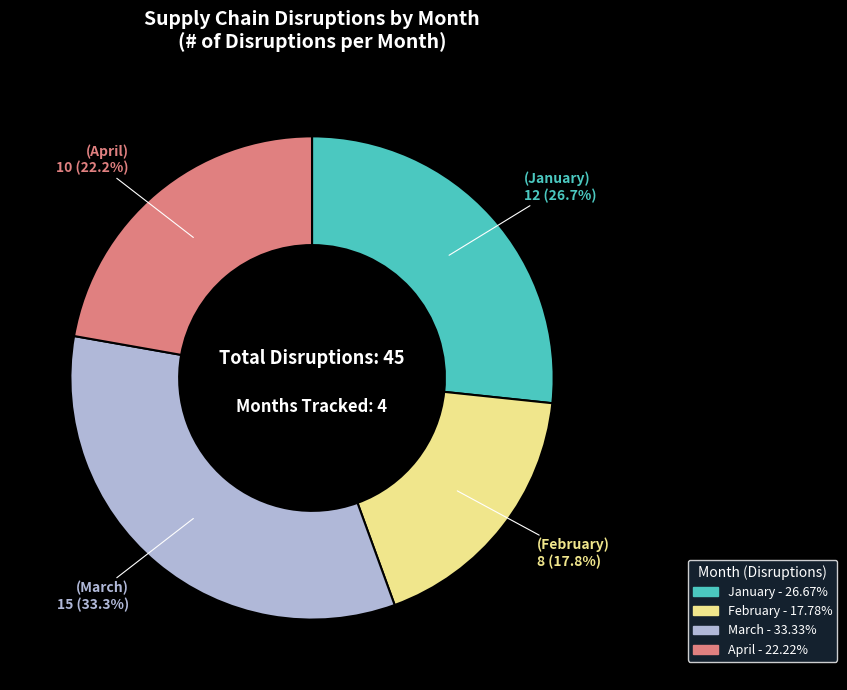

To the nearest percent, what is the average slice percentage?

25%